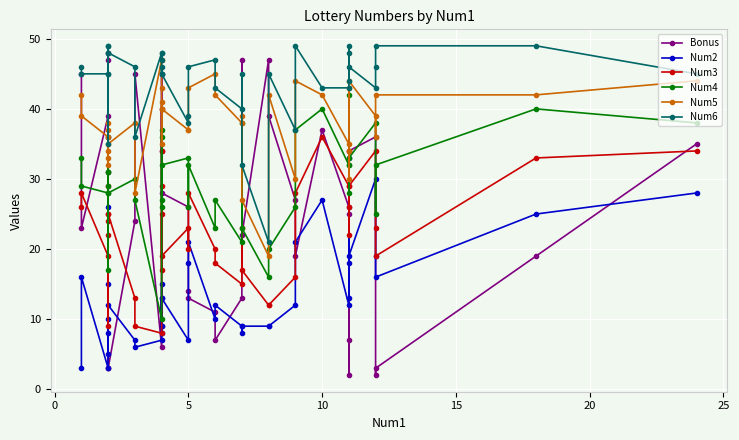

What is the highest value of the Num5 series?

47